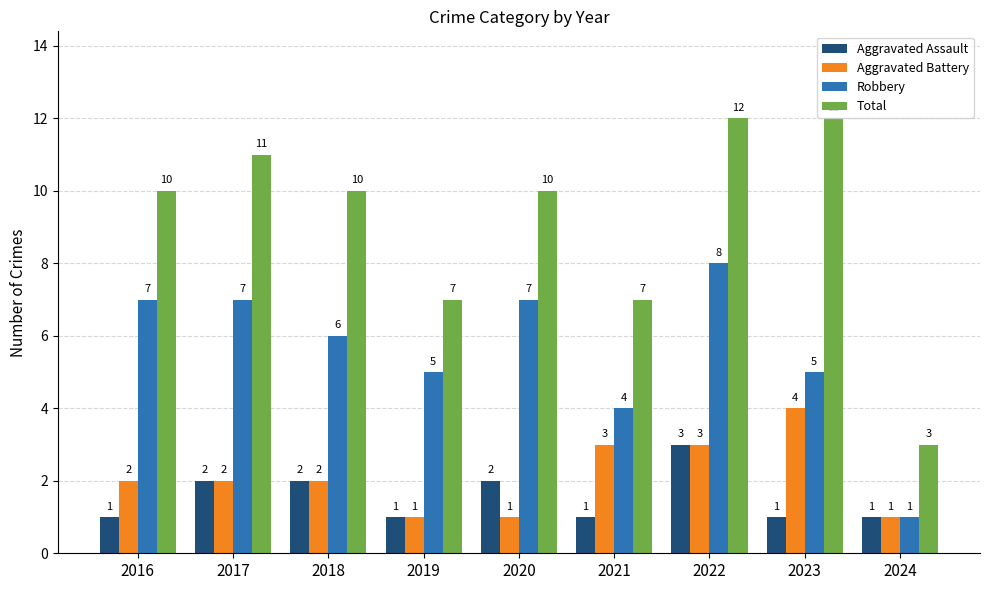

What is the average value of the Robbery series?

6